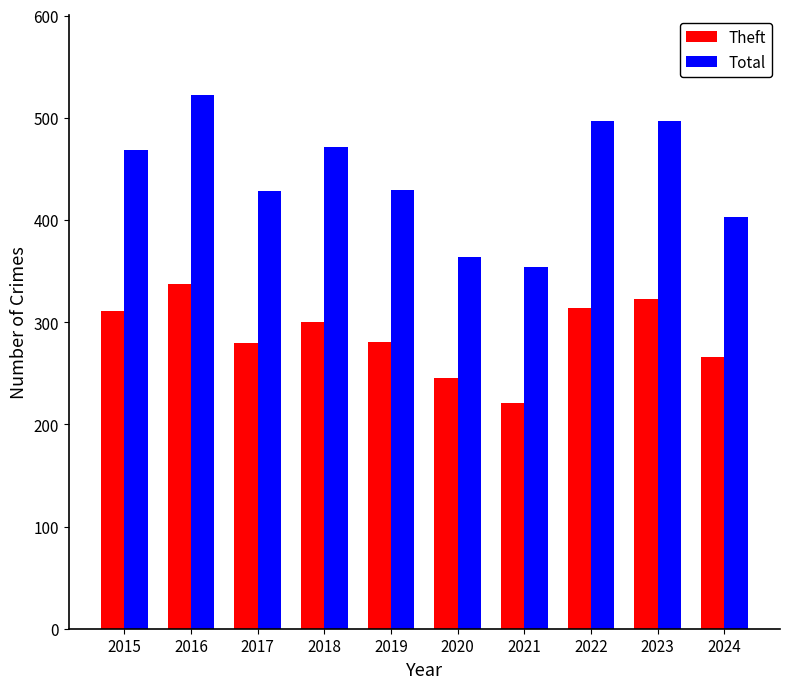

What is the difference between the second highest and second lowest values in the Total series?

133